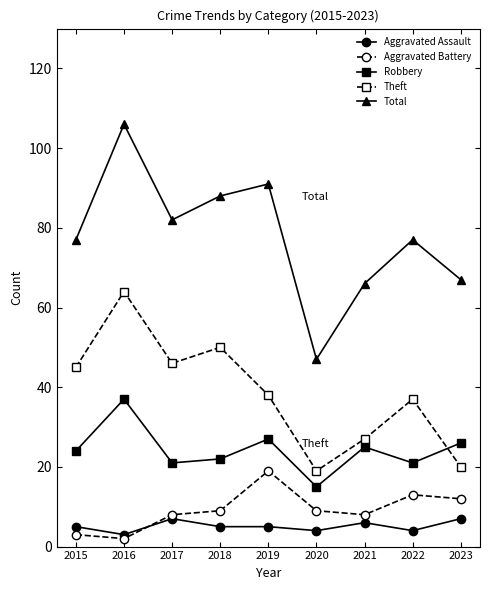

What is the difference between the maximum and second lowest values in the Theft series?

44